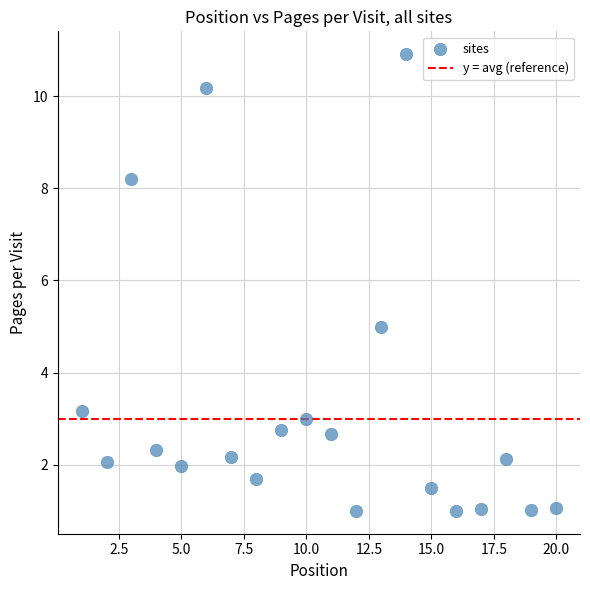

What is the range of Y values (max minus min)?

9.9